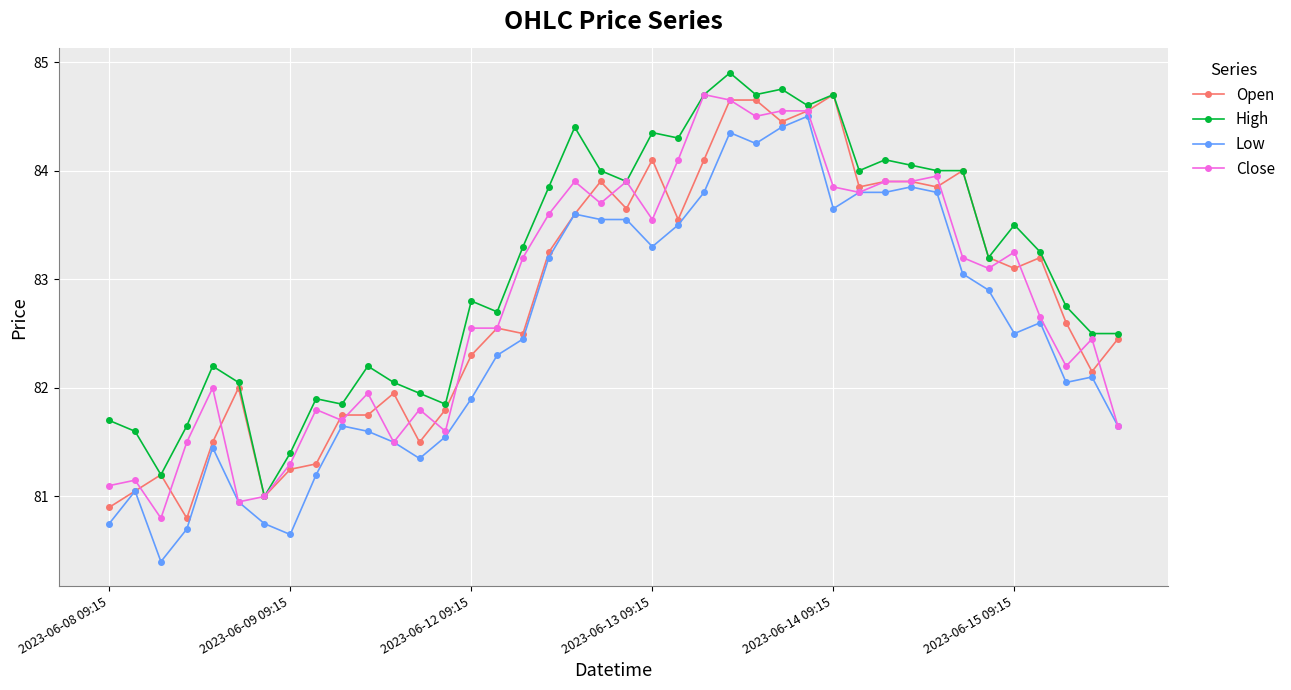

True or false: High and Low cross at least once.

False